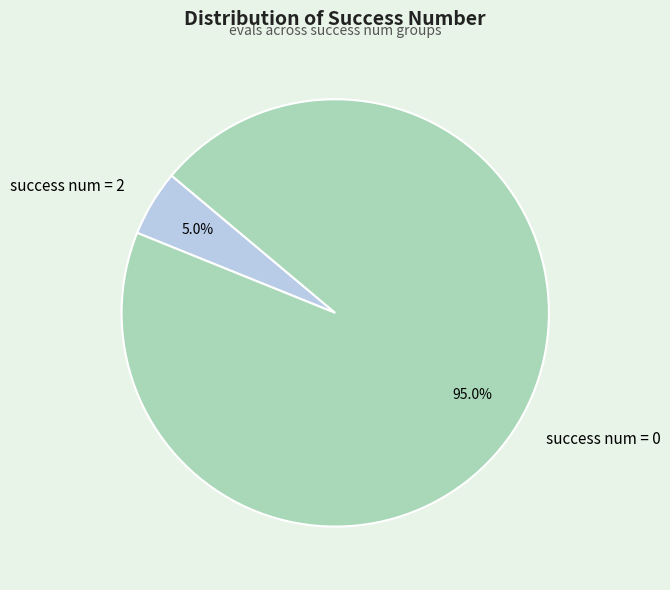

Combined, do success num = 0 and success num = 2 account for over 50%?

Yes